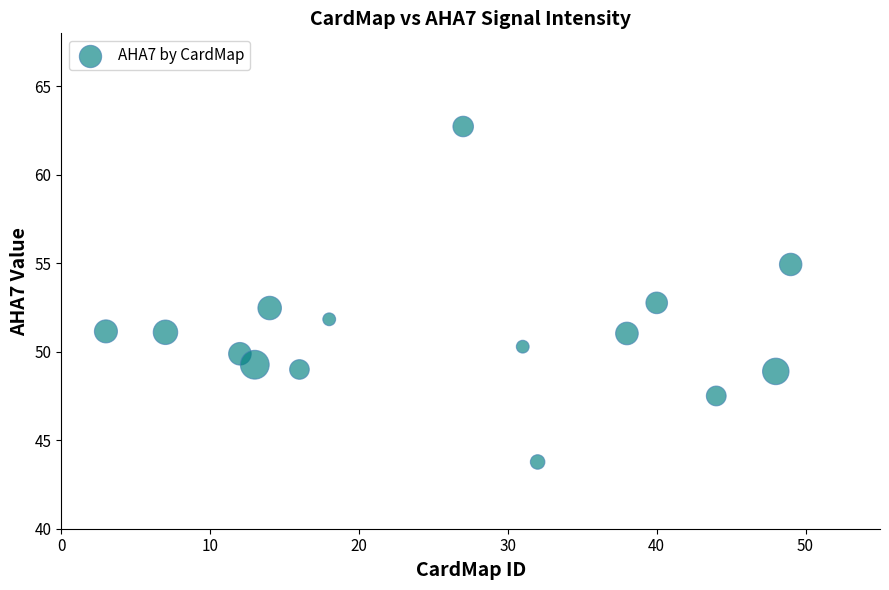

What is the range of X values (max minus min)?

46.0